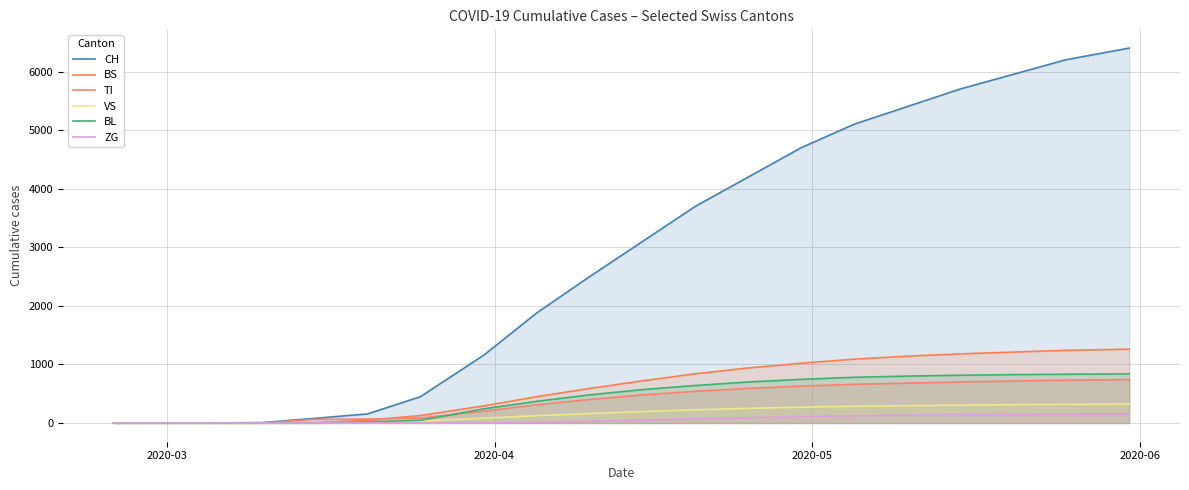

The VS series shows 360 at 11. True or false?

False